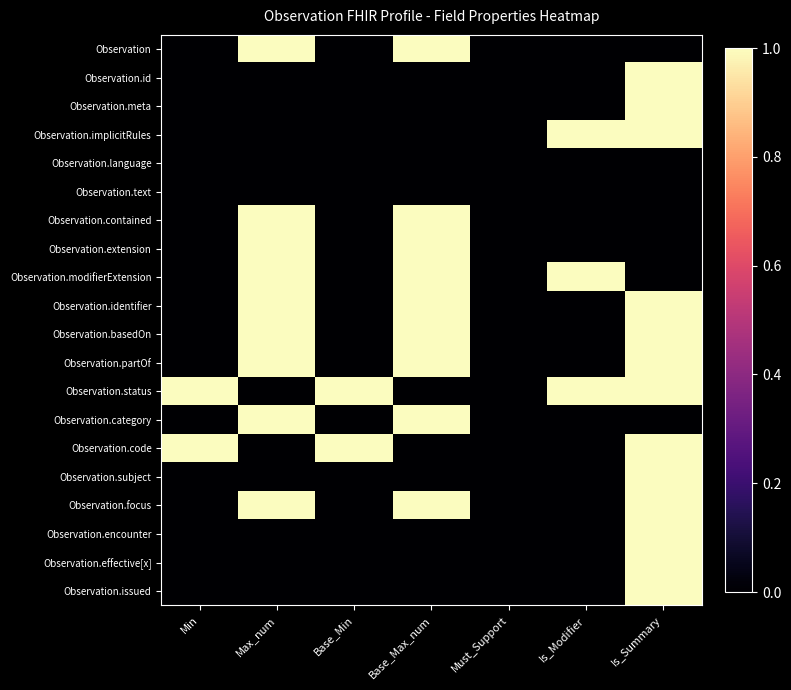

What is the total value across all series at Base_Min?

2